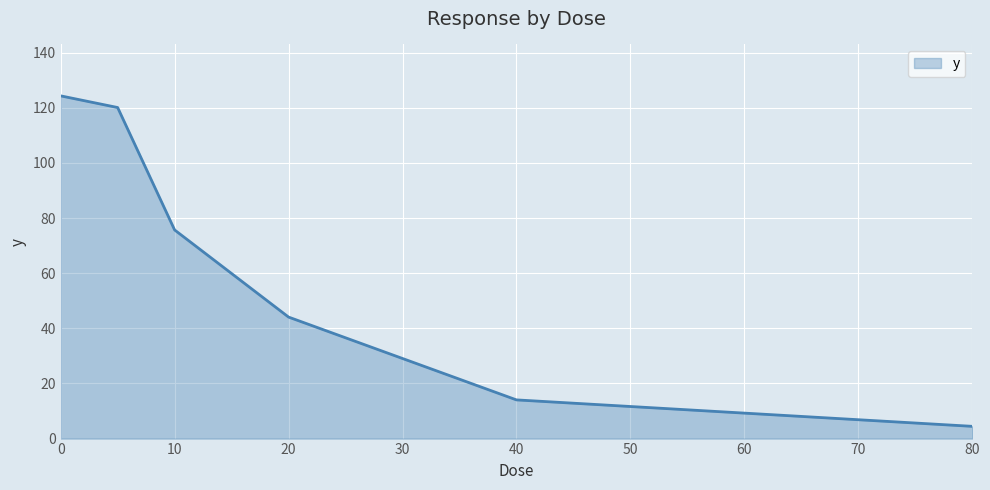

True or false: the data has more than 0 interior local peaks.

False